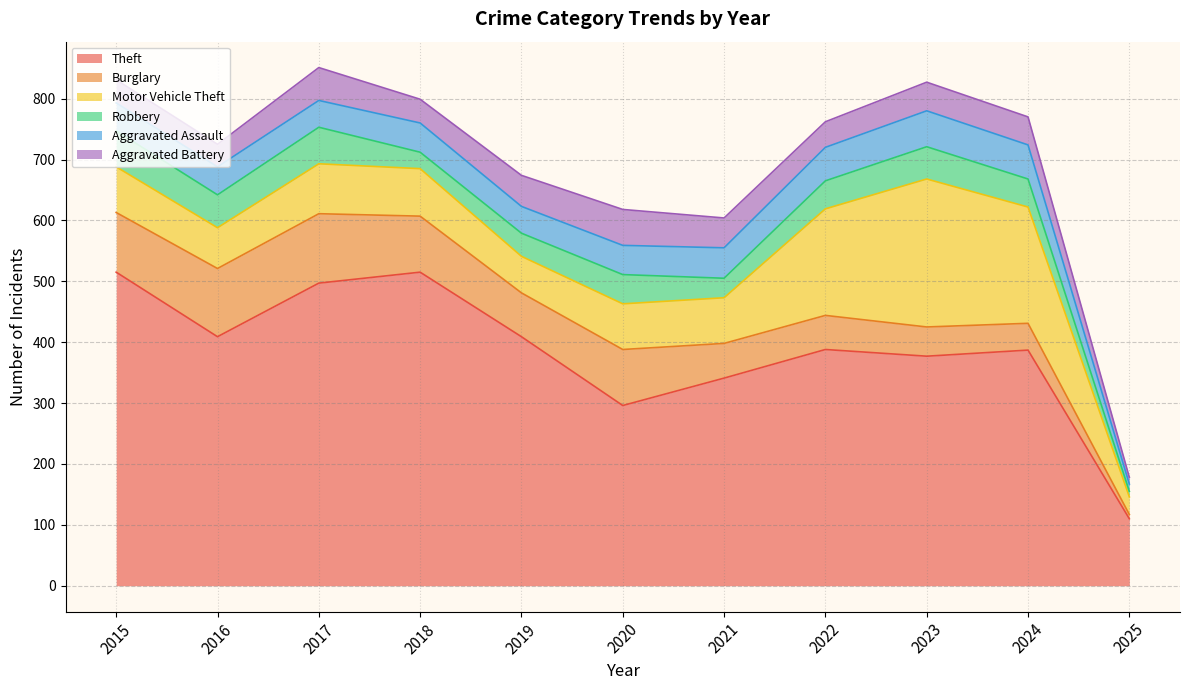

At which label does Burglary first exceed 72?

2015